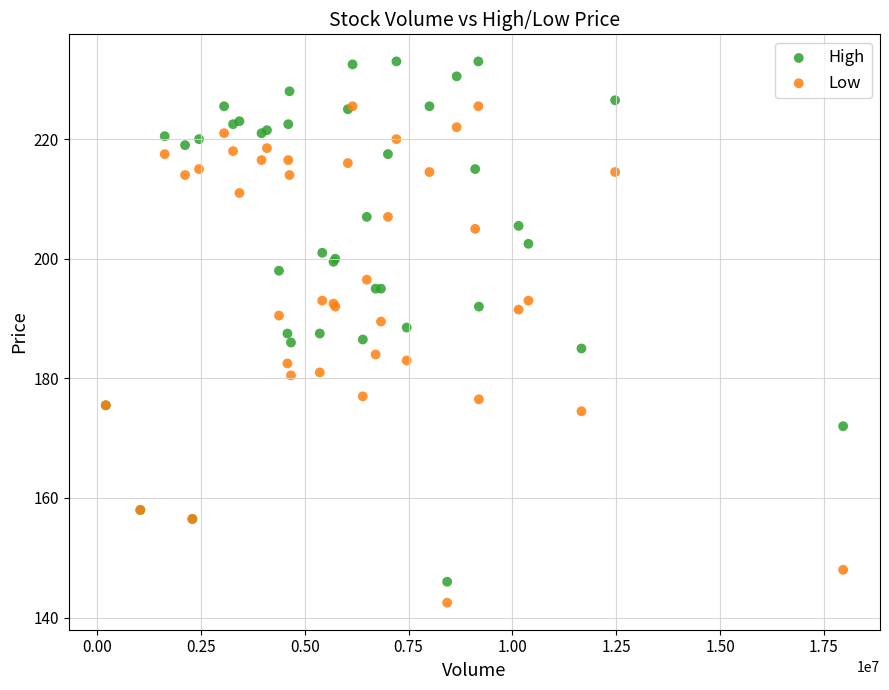

What are all the series names shown in the legend?

High, Low